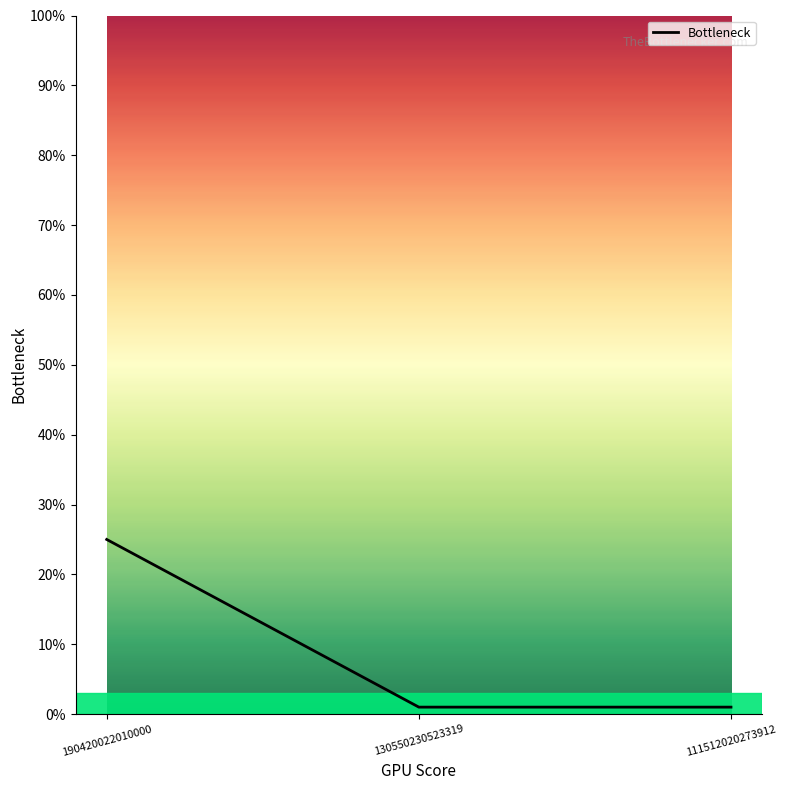

What is the average value?

9